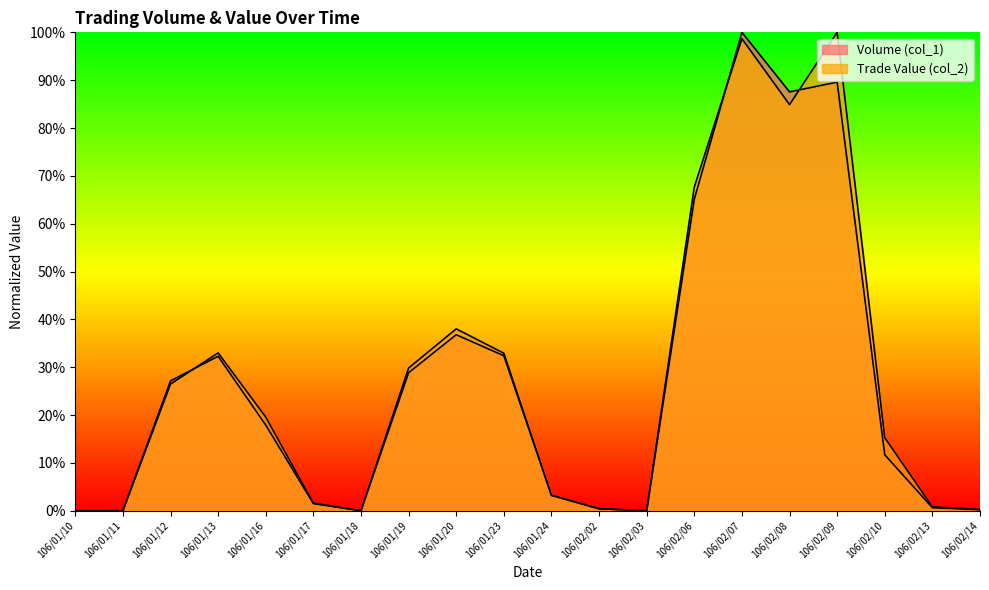

True or false: Volume (col_1) has a value of 0.3 at 106/01/16.

False